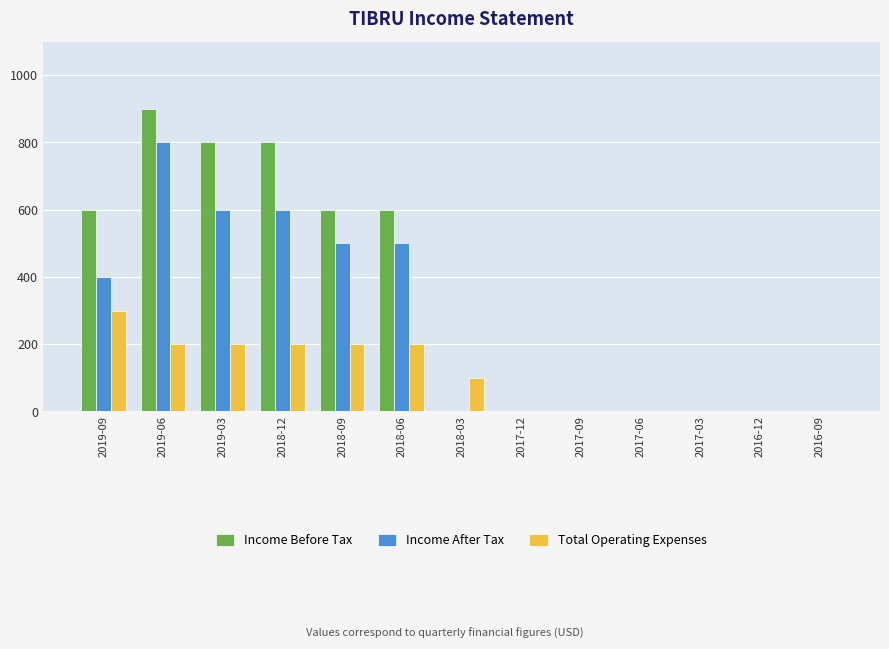

What are all the series names shown in the legend?

Income Before Tax, Income After Tax, Total Operating Expenses